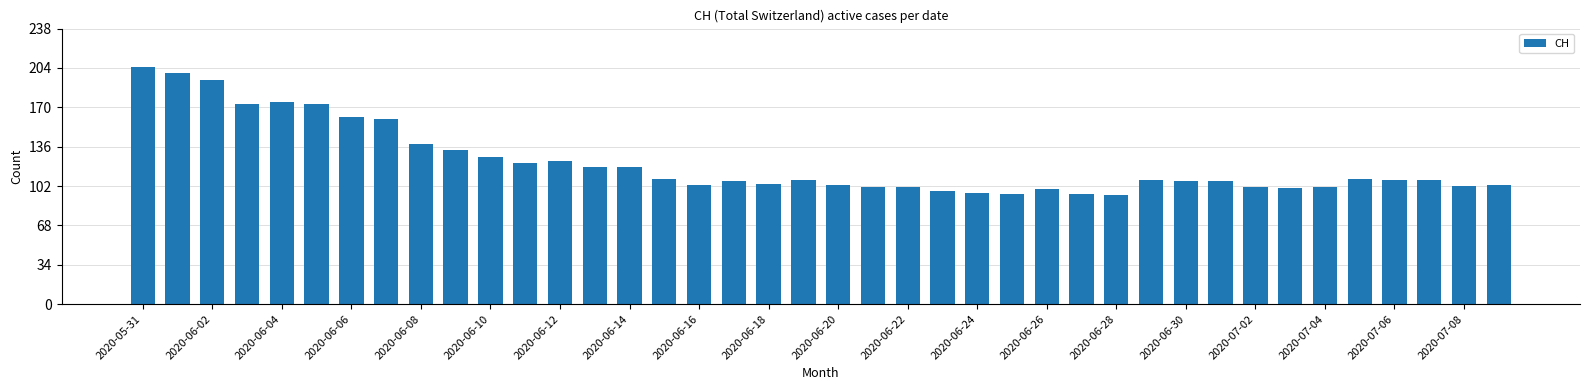

What is the difference between the second highest and minimum values?

106